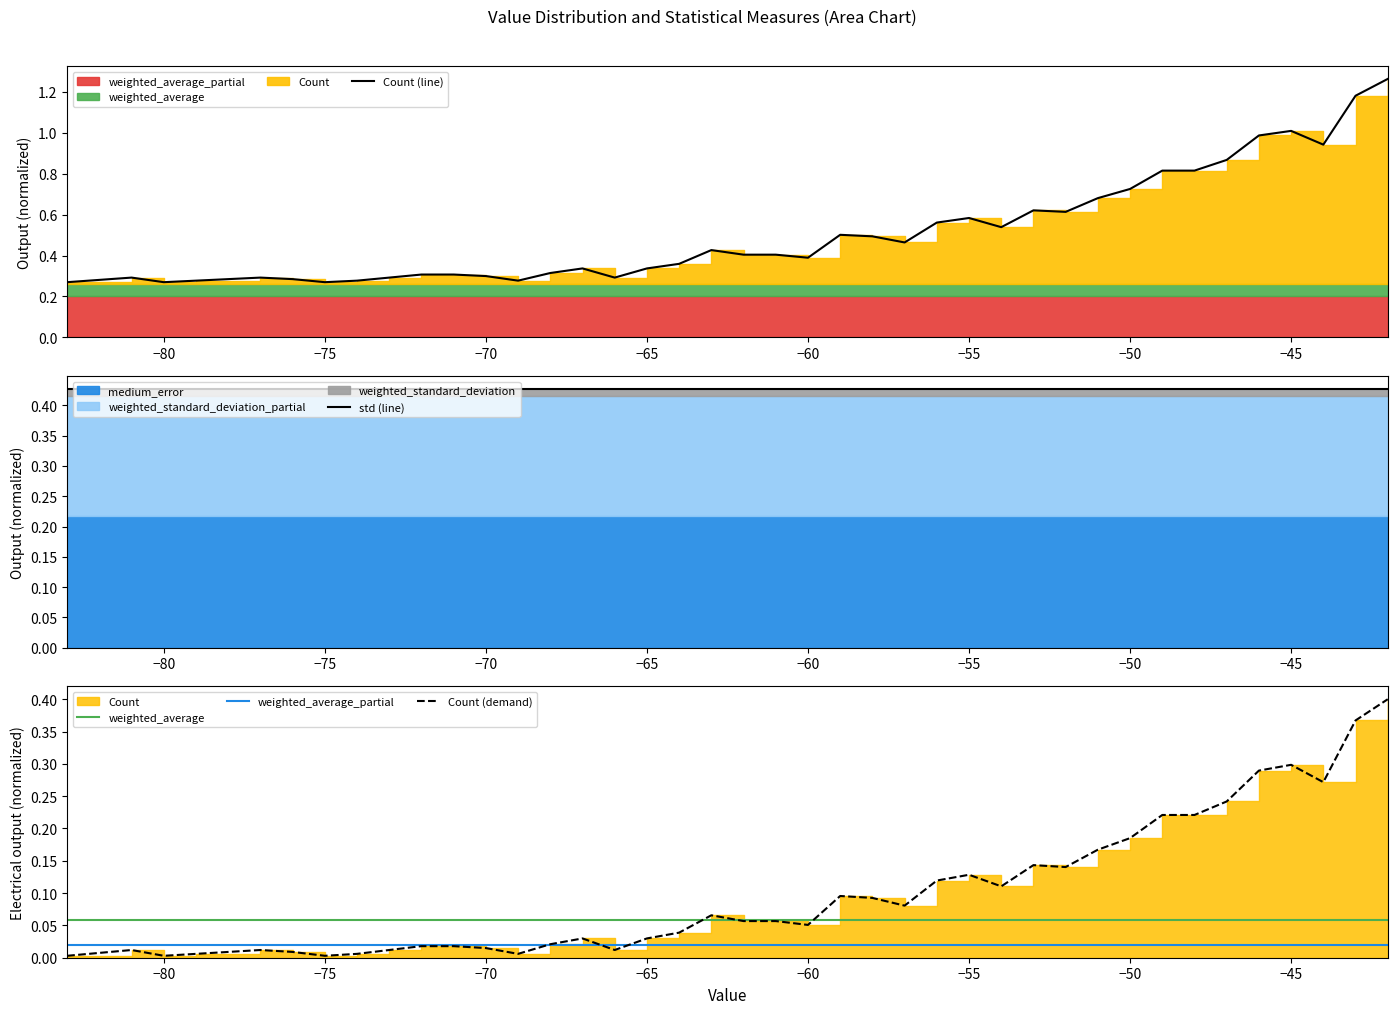

True or false: weighted_average_partial has a value of 0.0 at −50.

True